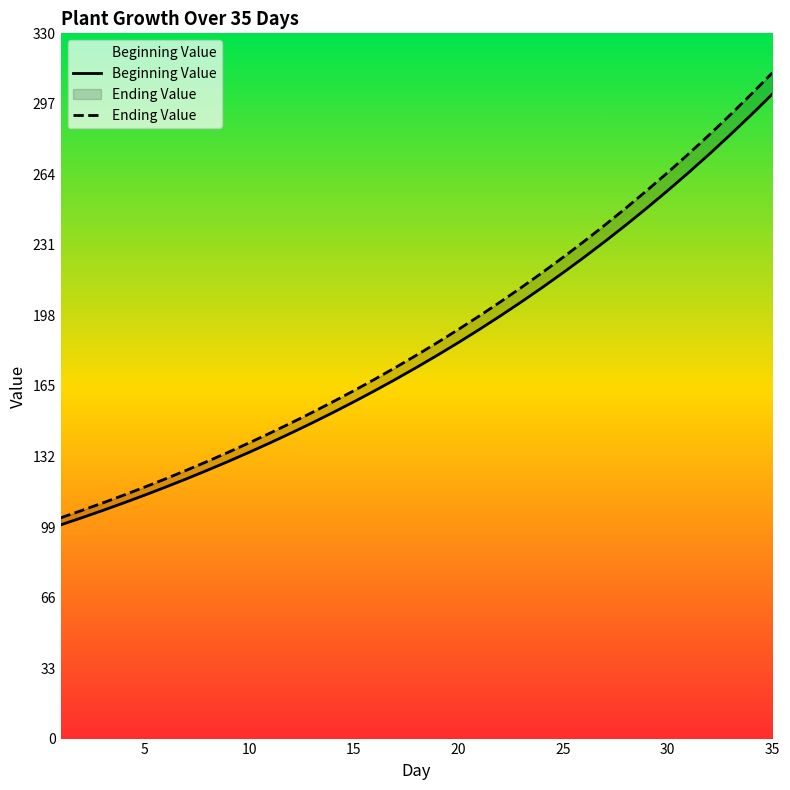

What is the value of the Beginning Value point at the 3rd from the left?

106.7